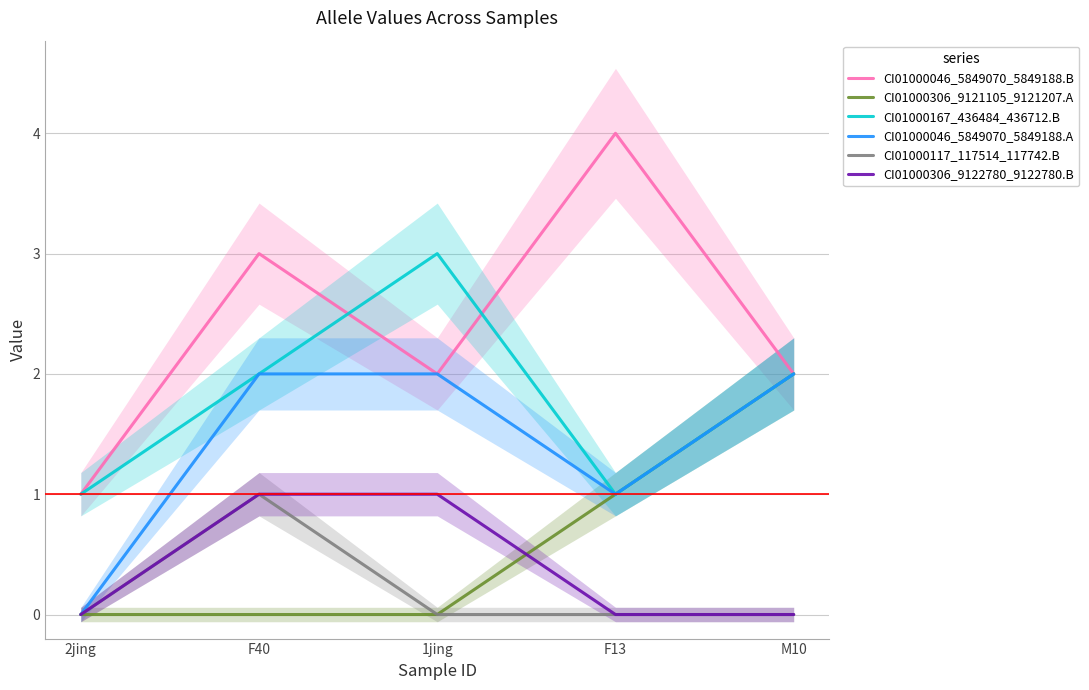

How many positive values does the CI01000046_5849070_5849188.A series have?

4